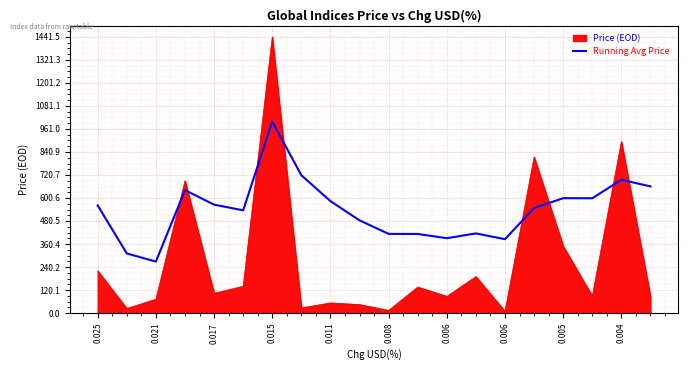

Rank the series by their maximum value, from lowest to highest.

Running Avg Price, Price (EOD)